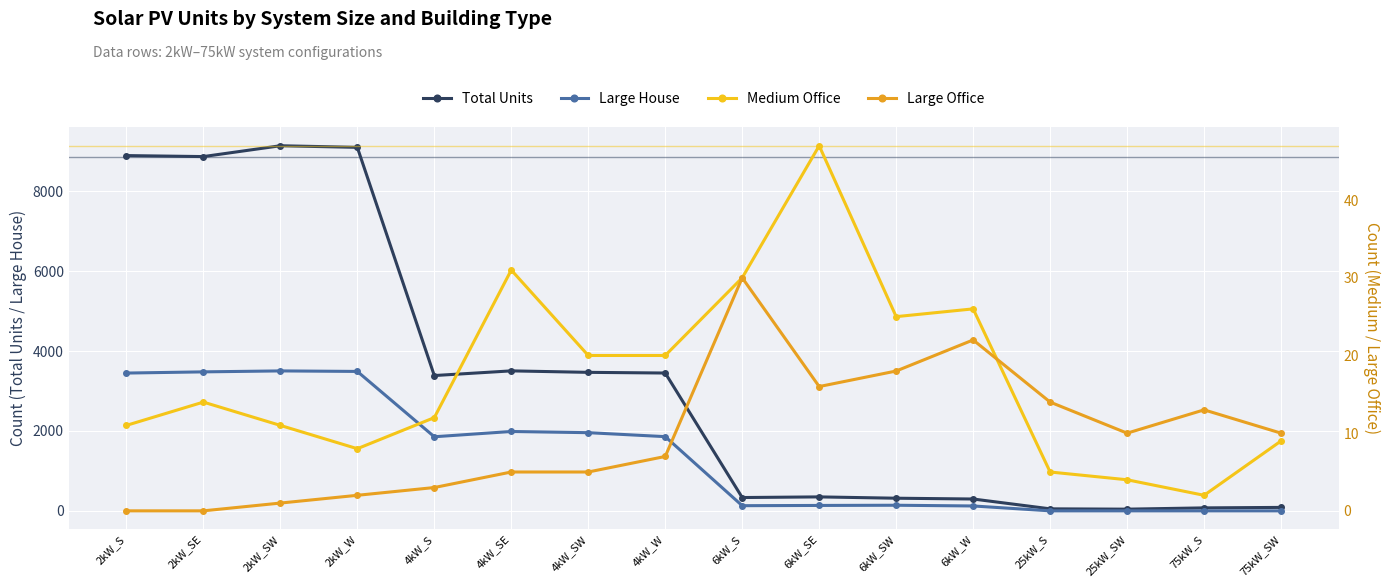

How many interior local valleys does the Large House series have?

2